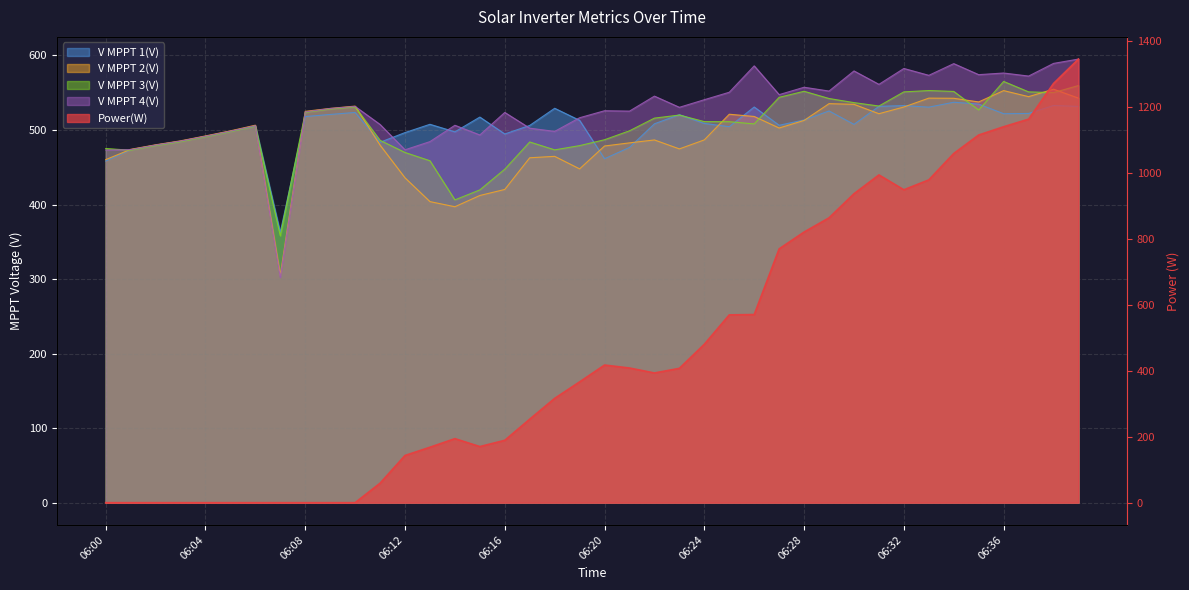

After their last crossing, which series has the higher values: V MPPT 4(V) or V MPPT 2(V)?

V MPPT 4(V)